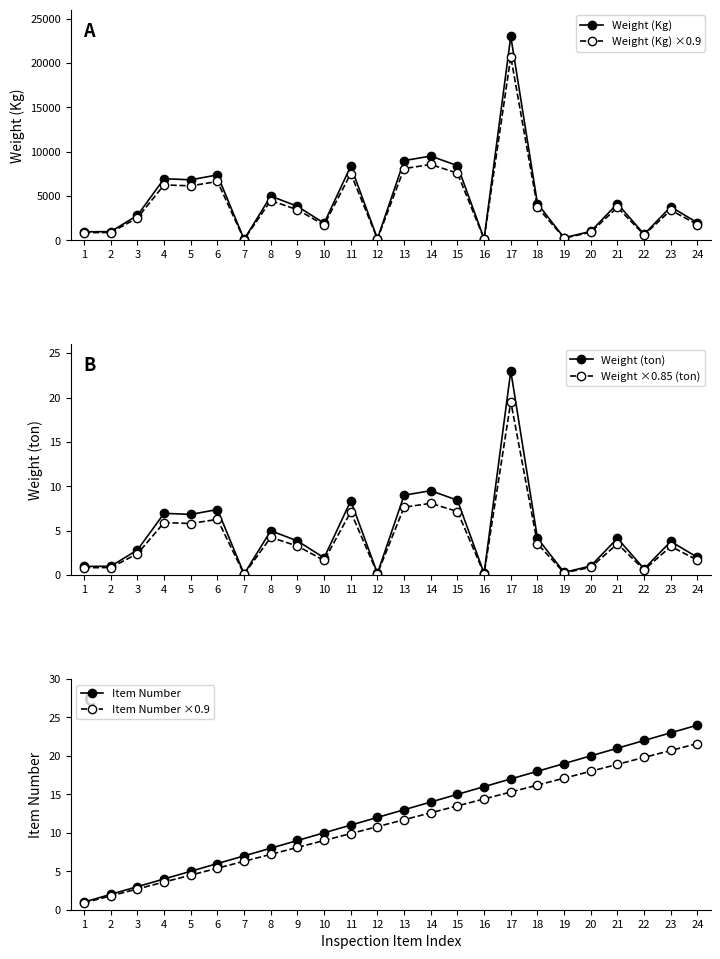

Where is Weight (Kg) ×0.9 nearest to the value 10404?

14